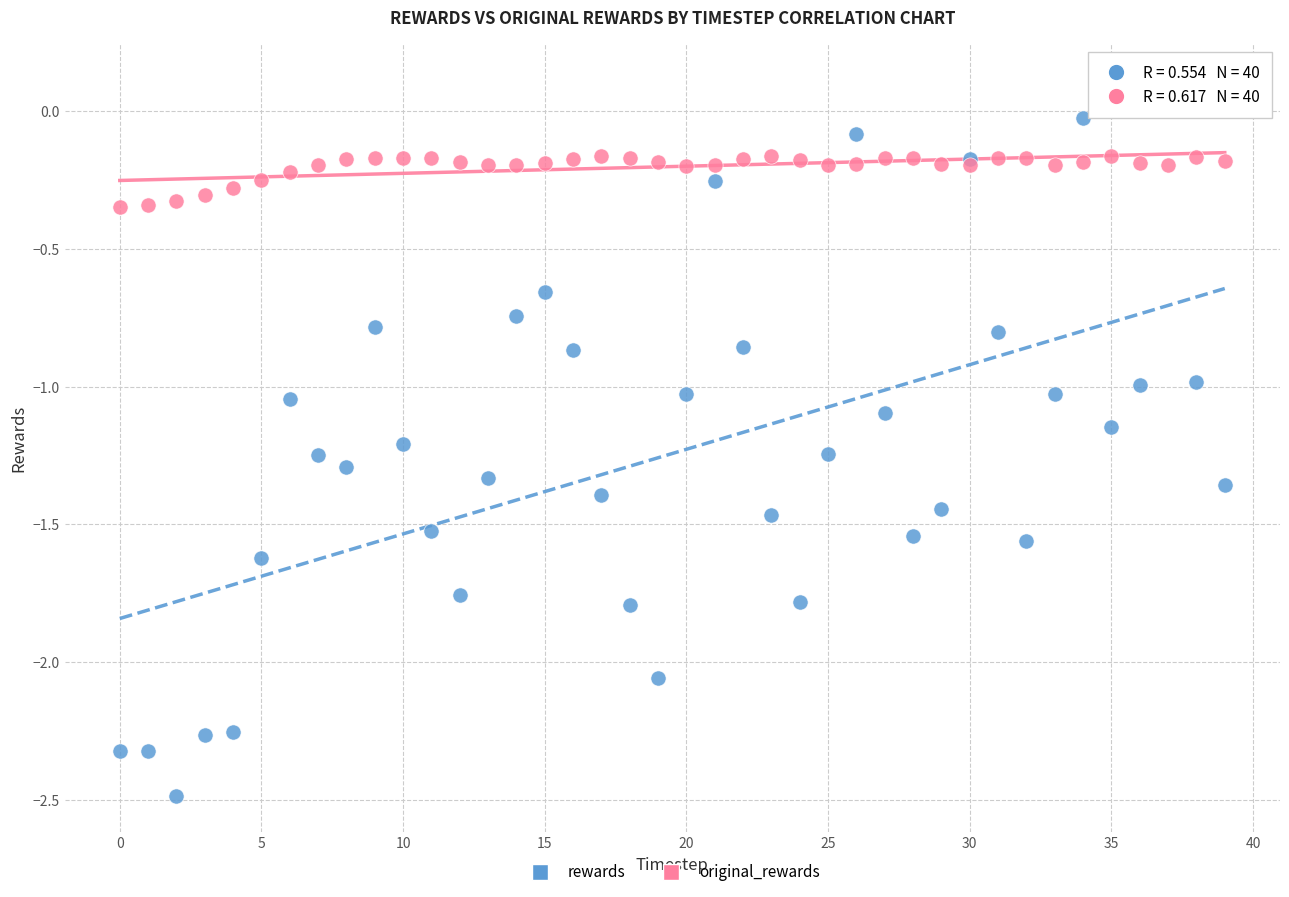

Which series reaches the maximum Y coordinate?

rewards